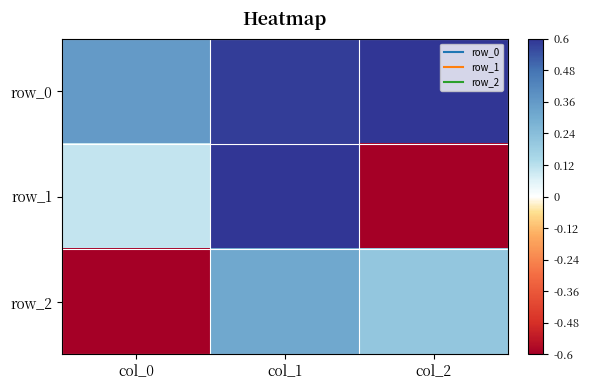

Which series changed the most between col_0 and col_2?

row_2